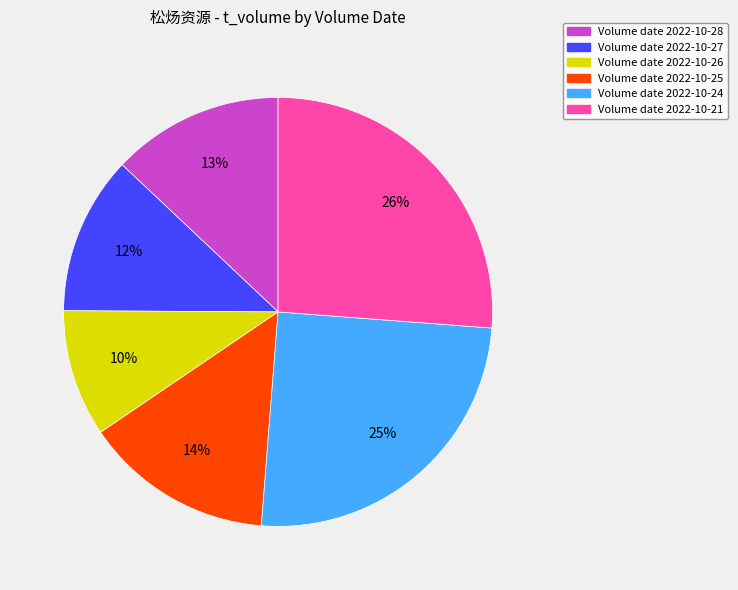

How many segments does this pie chart have?

6